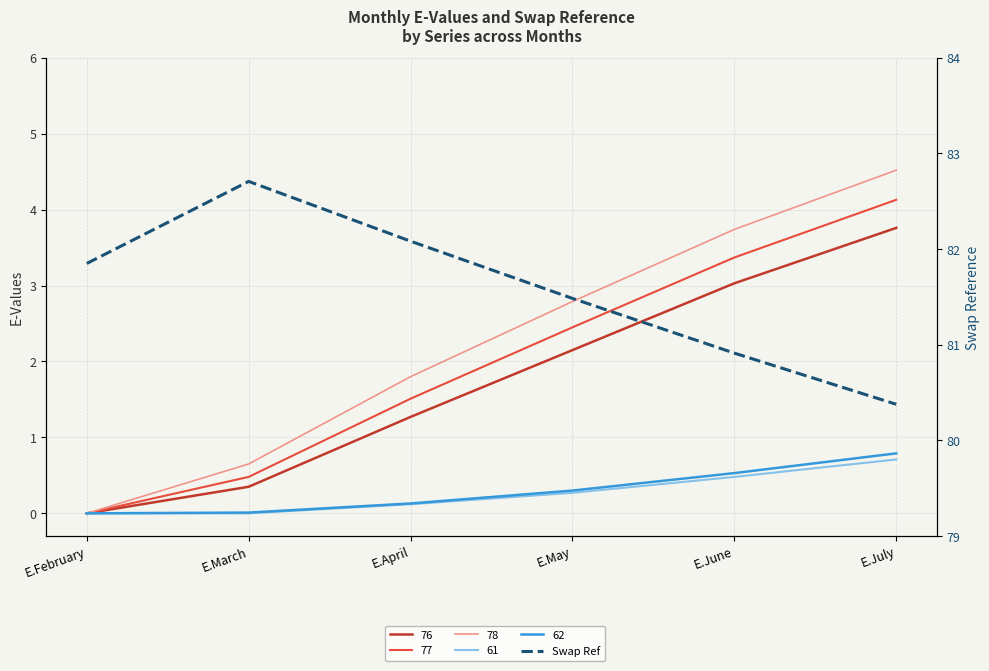

How many data points are less than 81?

2